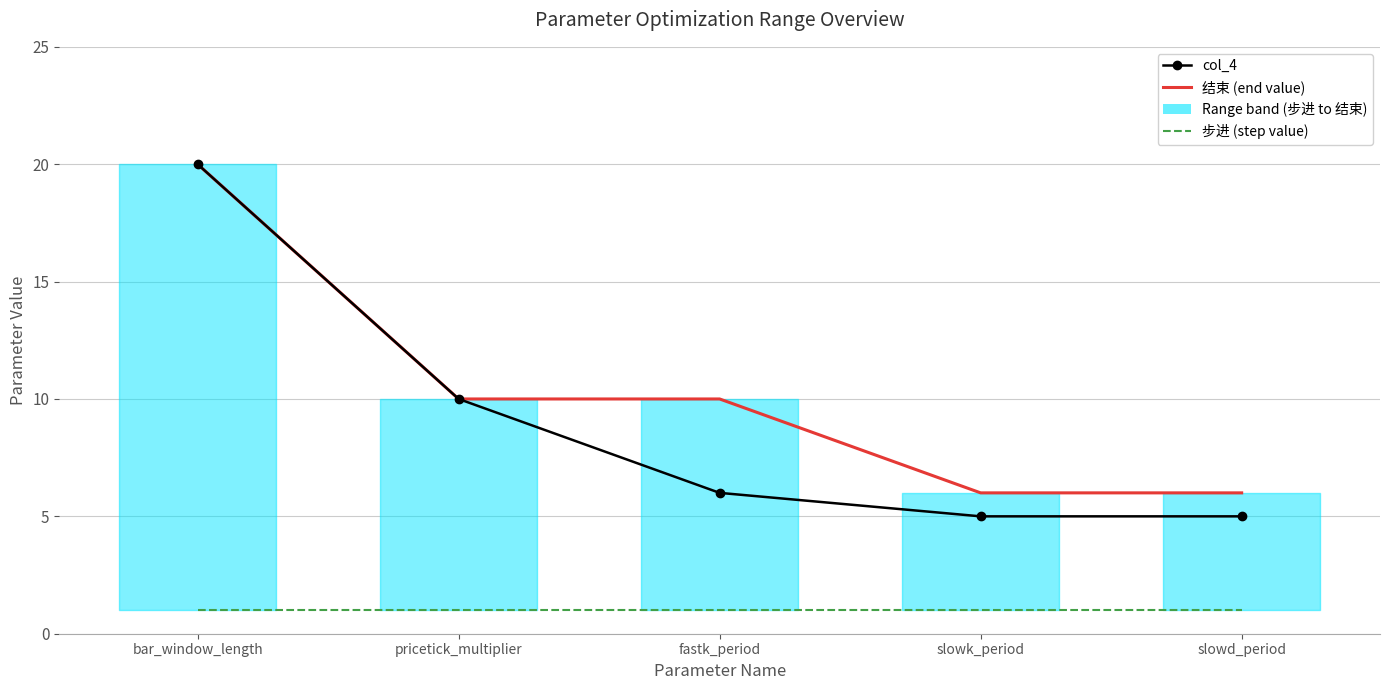

Rank the series at pricetick_multiplier from highest to lowest value.

col_4, 结束, 步进